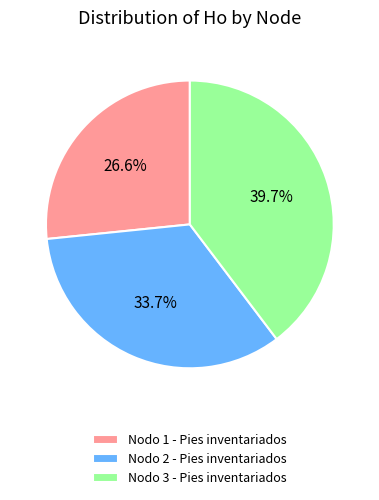

Does Nodo 3 - Pies inventariados represent more than half of the total?

No